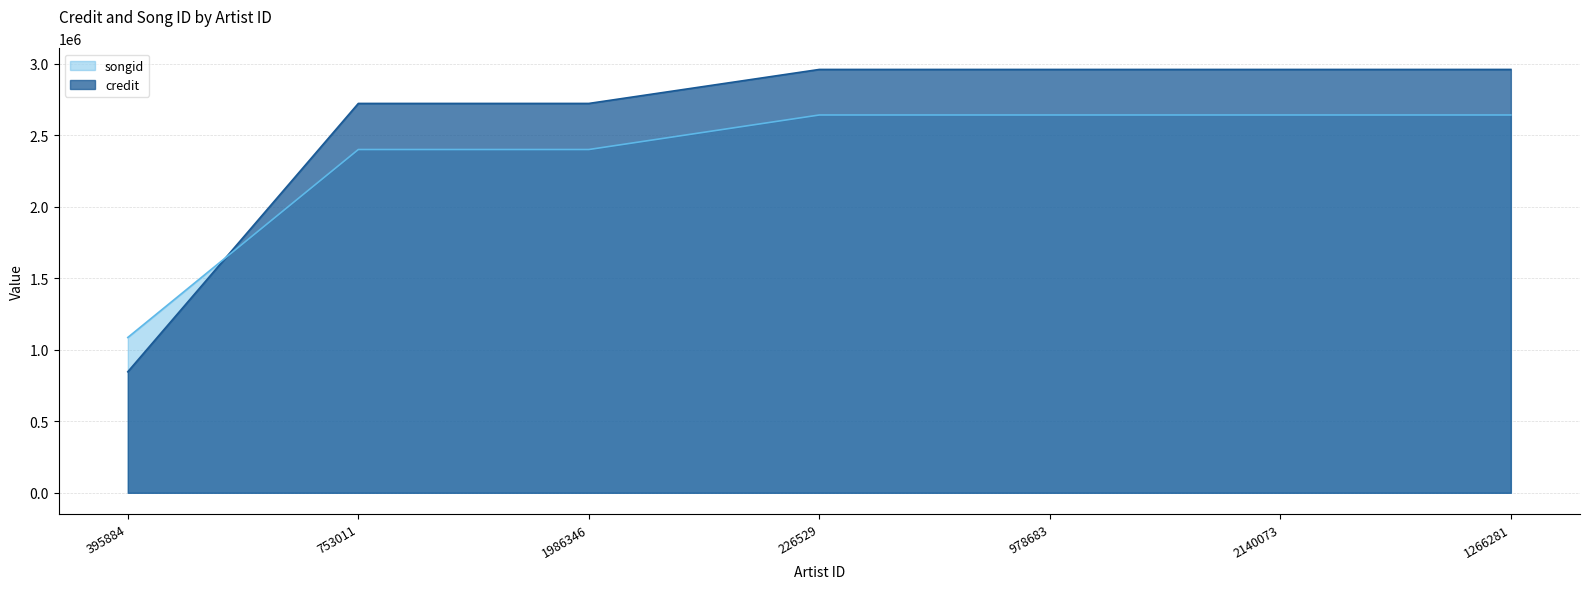

How many times do credit and songid cross each other?

1